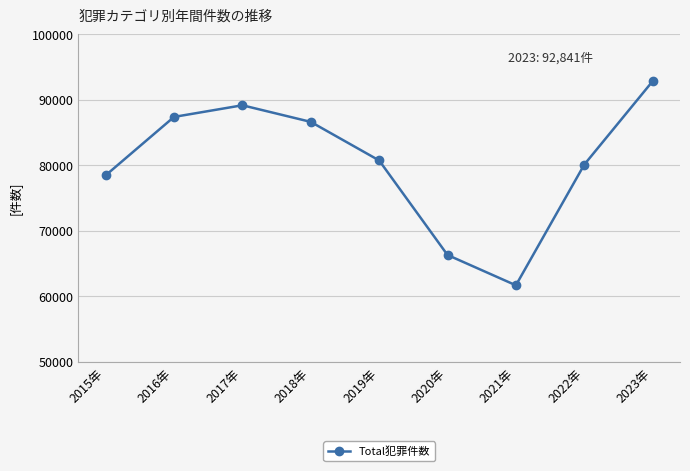

Reading left to right, extract all data points from this chart.

78464	87385	89163	86627	80739	66304	61675	80104	92841